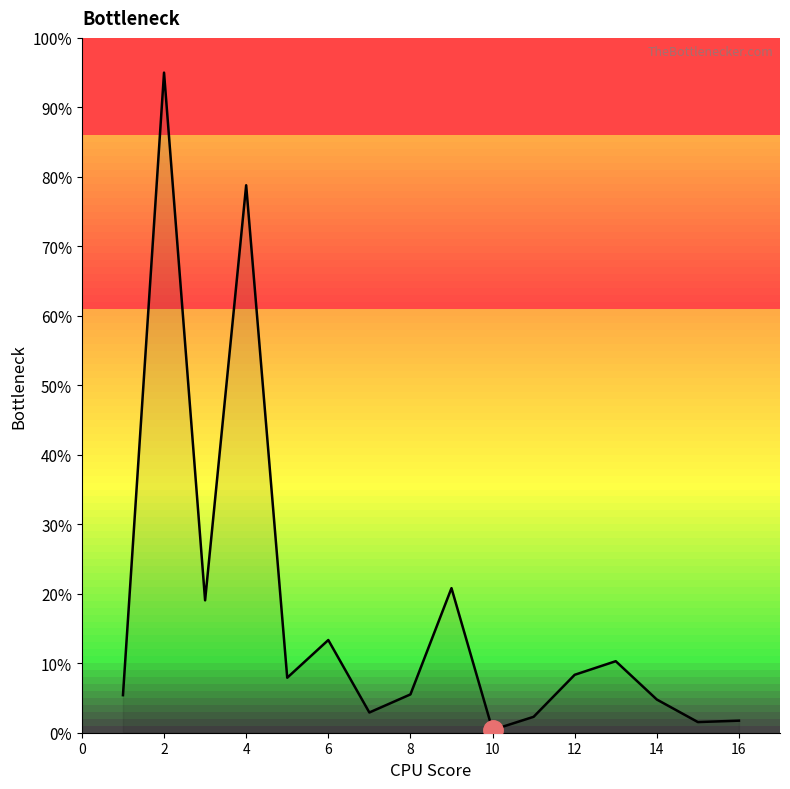

What is the maximum value shown in the chart?

95.0